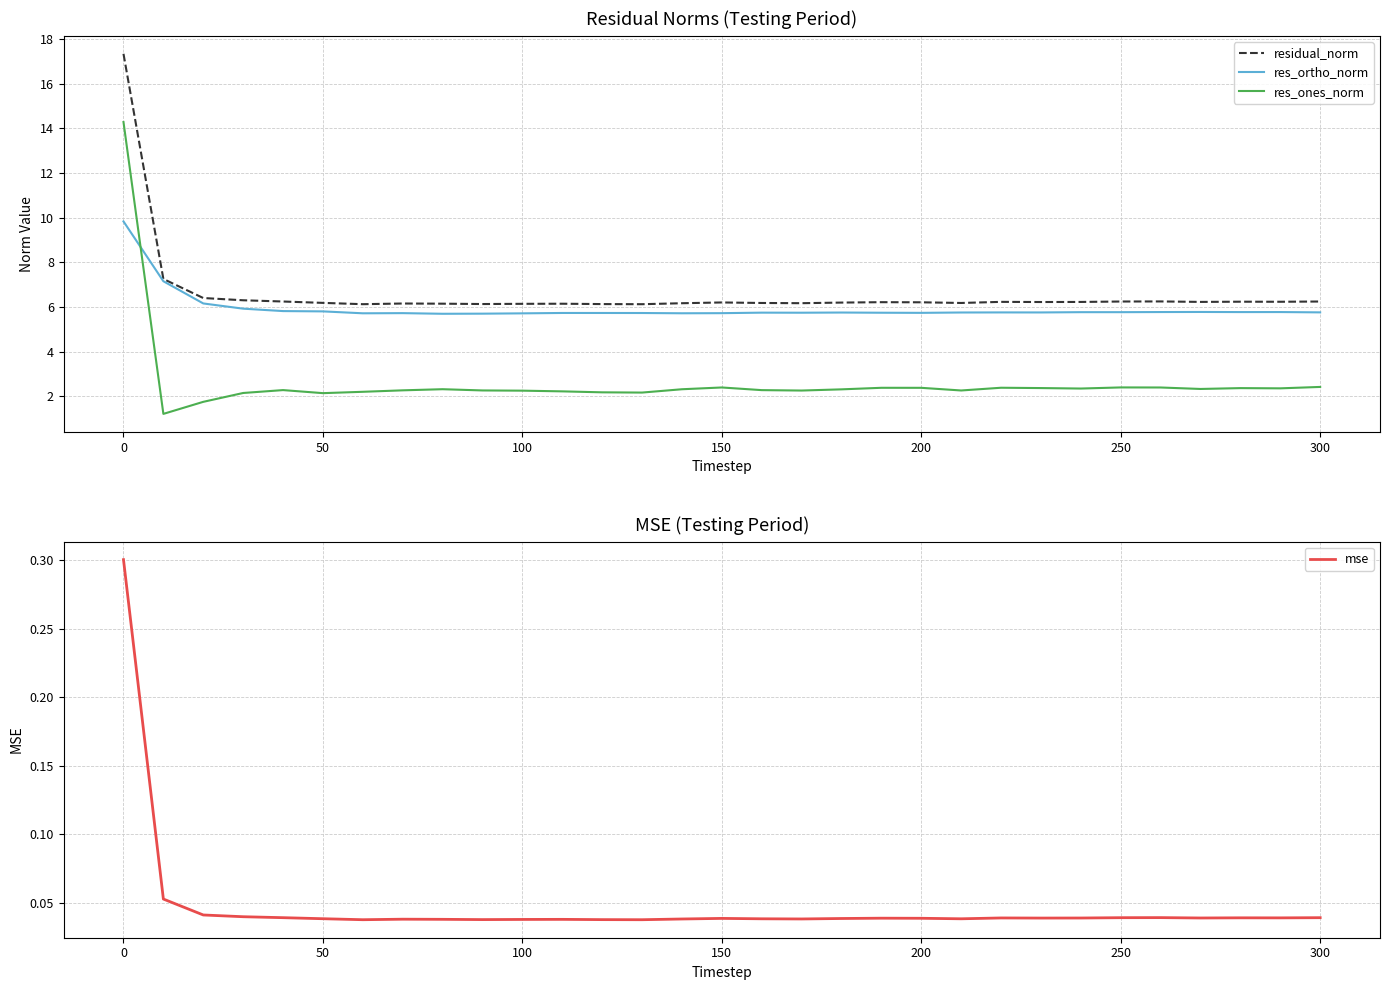

Does the chart display data point markers on the line(s)?

No